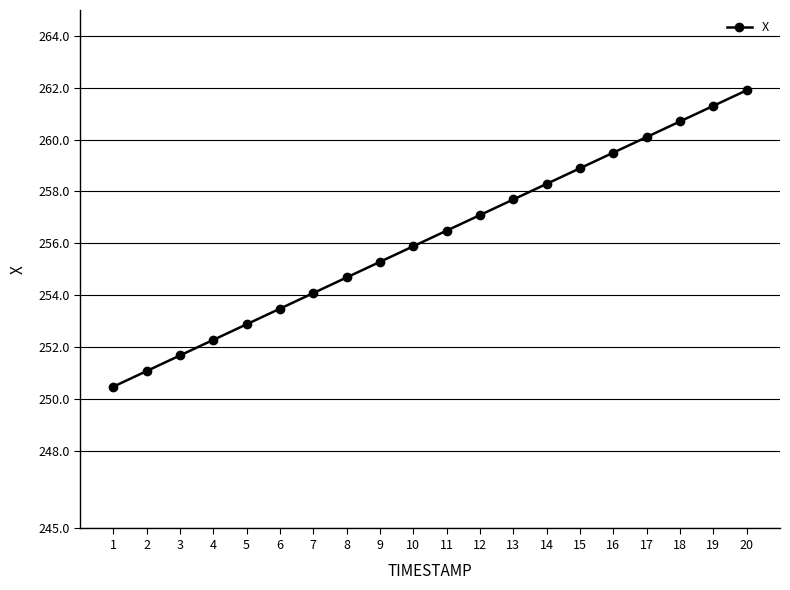

What value does the data have at 7?

254.1